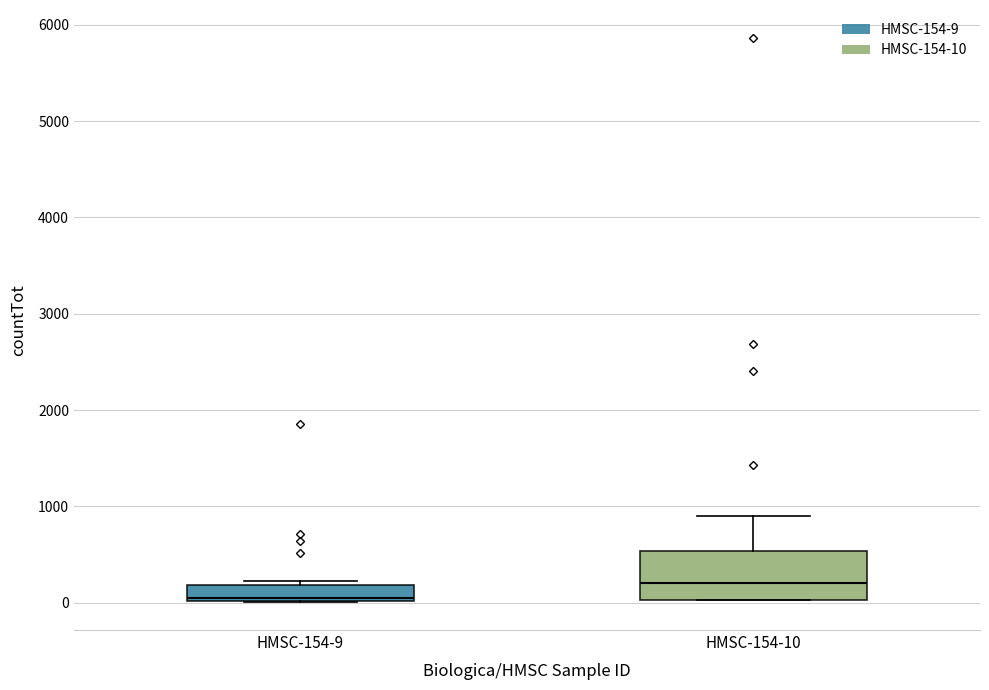

Reading left to right, read every box against the y-axis: the position of its median line, the range the box covers, and the ends of its whiskers. The values are not printed on the chart, so give them approximately, as read against the axis.

HMSC-154-9: median 0, box 0 to 200, whiskers 0 to 200 (just above the box's upper edge)
HMSC-154-10: median 200, box 0 to 500, whiskers 0 to 900